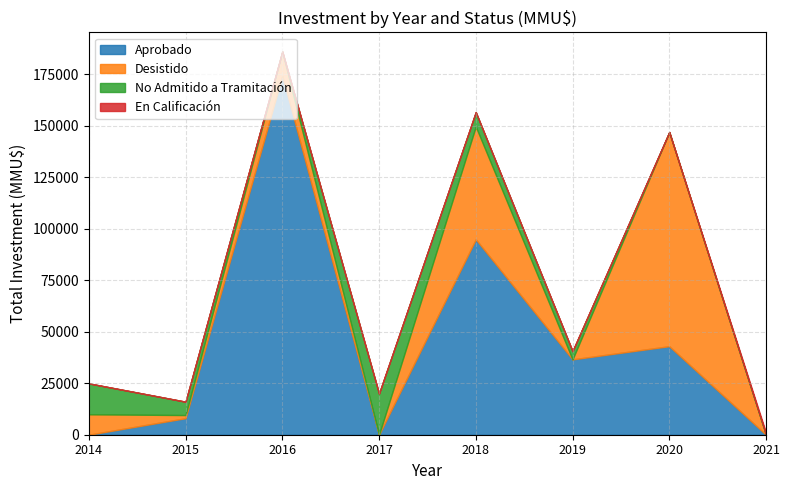

How many lines are shown in the chart?

4